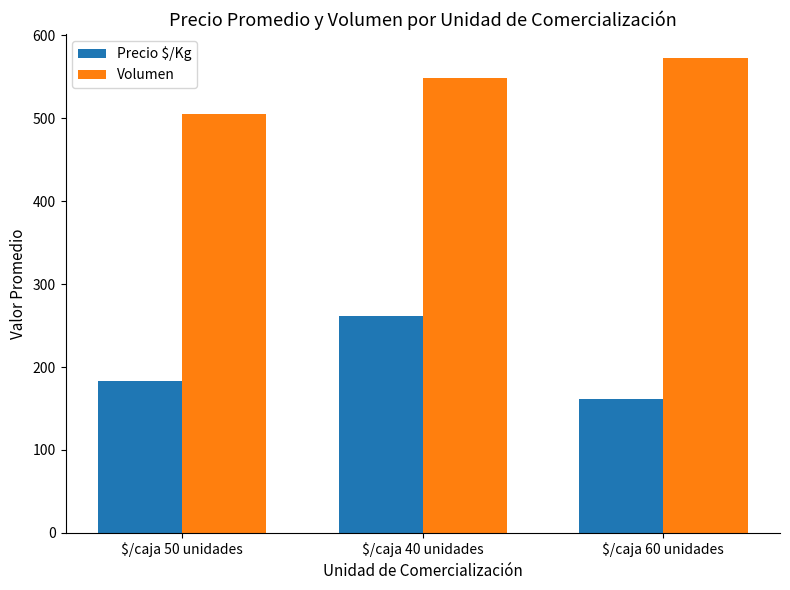

Does the chart contain any negative values?

No